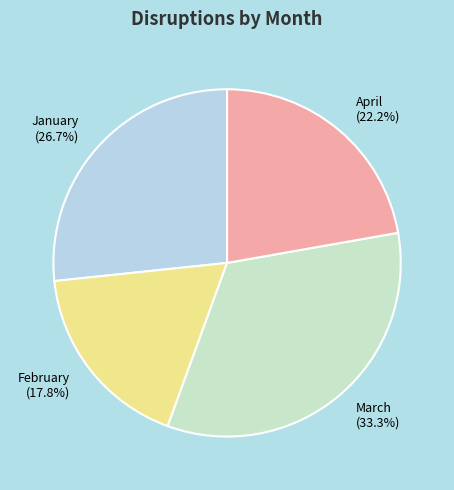

How much of the chart is everything except February (17.8%)?

82.2%